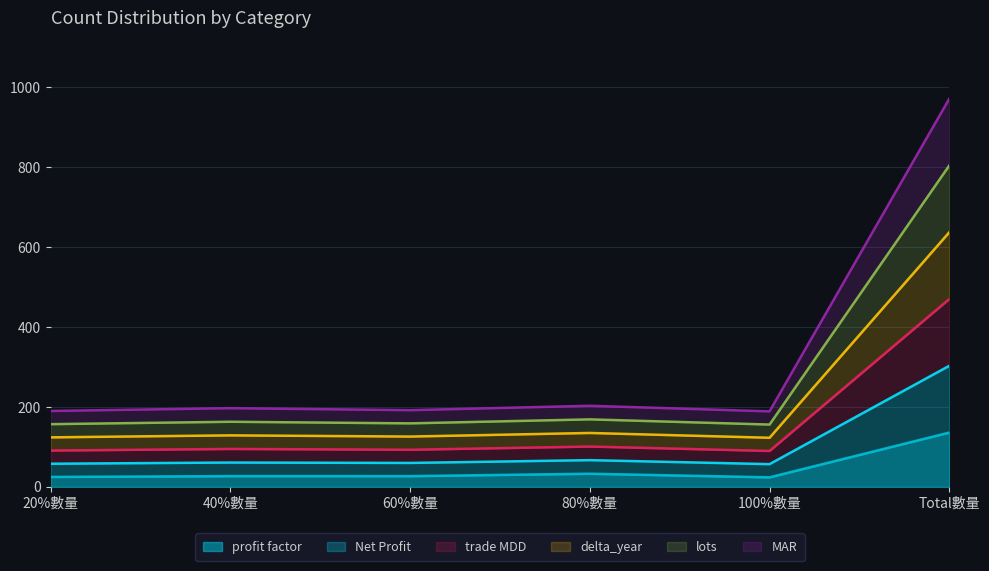

True or false: profit factor and delta_year cross at least once.

False